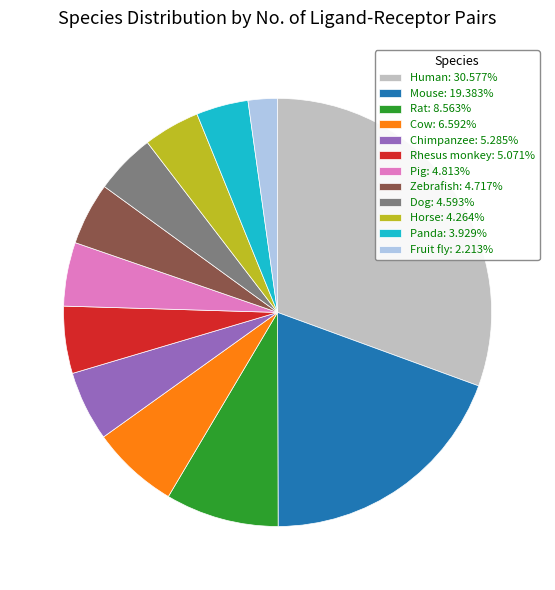

Is Fruit fly: 2.213% the majority of the pie?

No